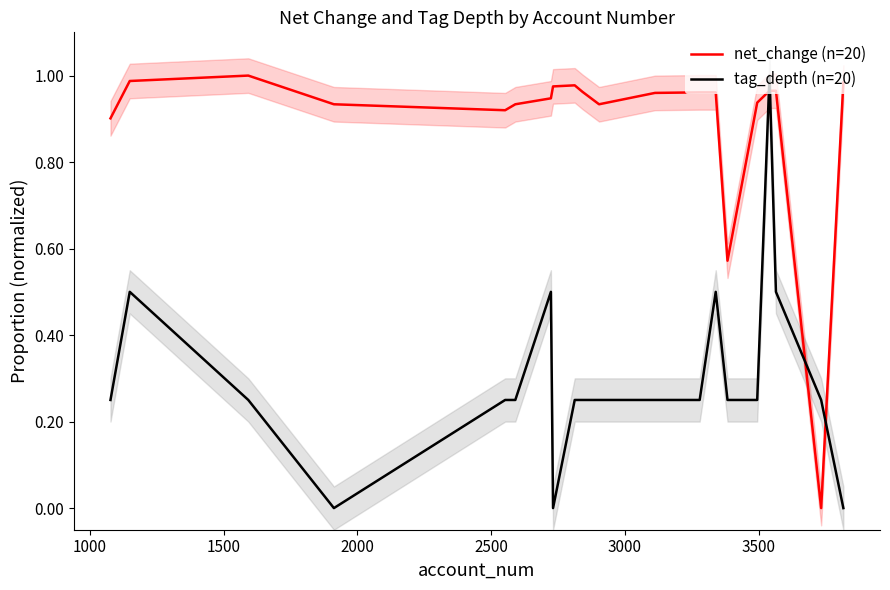

How many intersections are there between net_change (n=20) and tag_depth (n=20)?

4